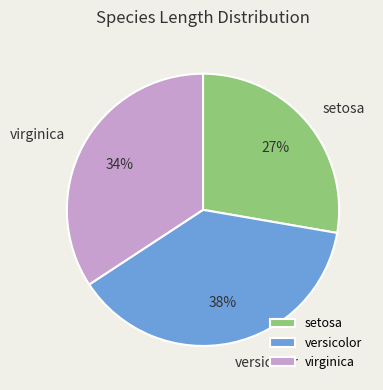

What percentage is NOT represented by versicolor?

62.0%